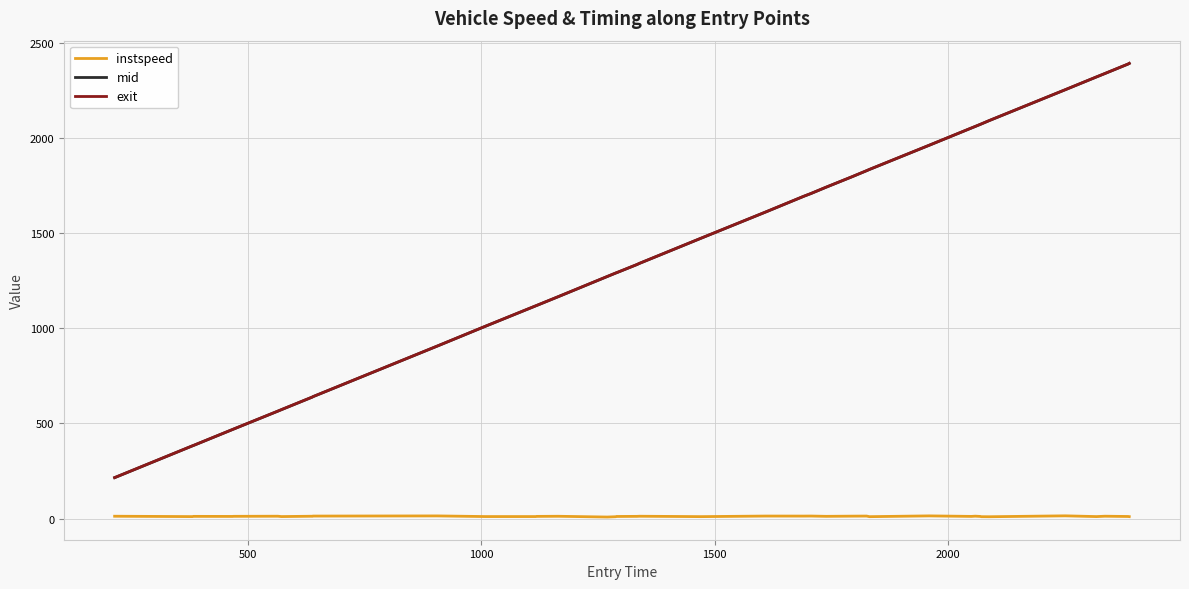

True or false: mid and instspeed intersect in this chart.

False